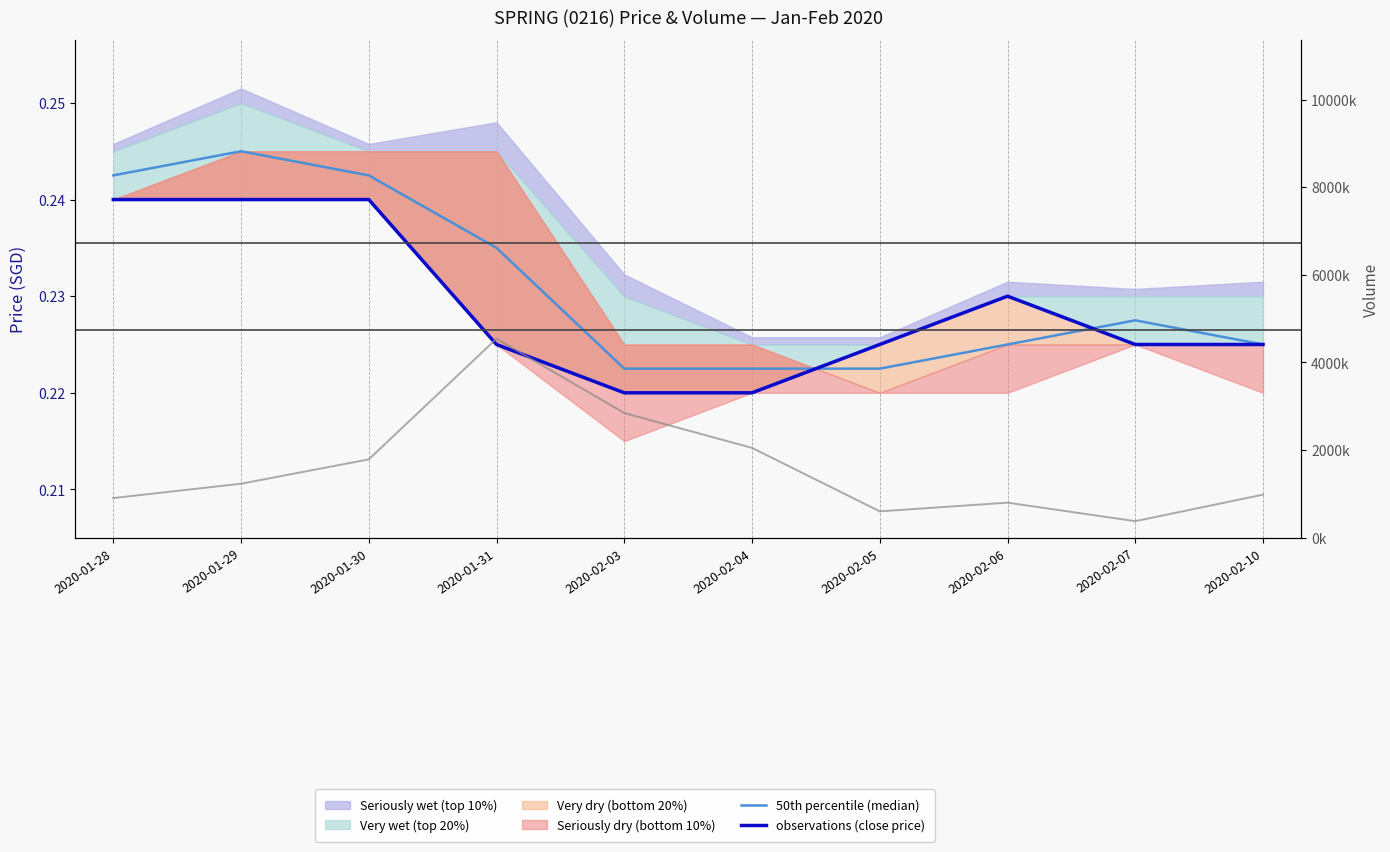

What is the total value across all series at 2020-02-06?

800400.5